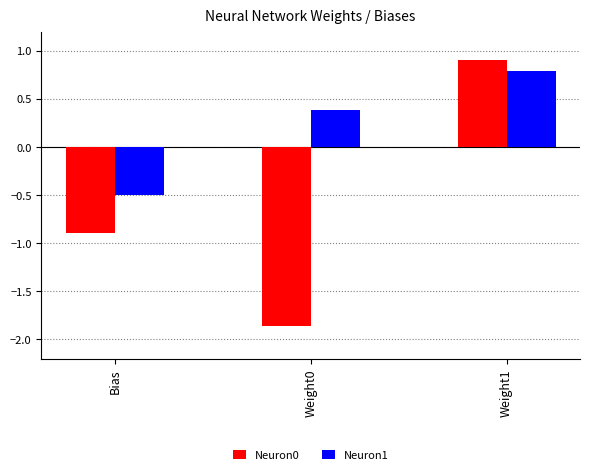

Where is Neuron1 nearest to the value 0?

Weight0